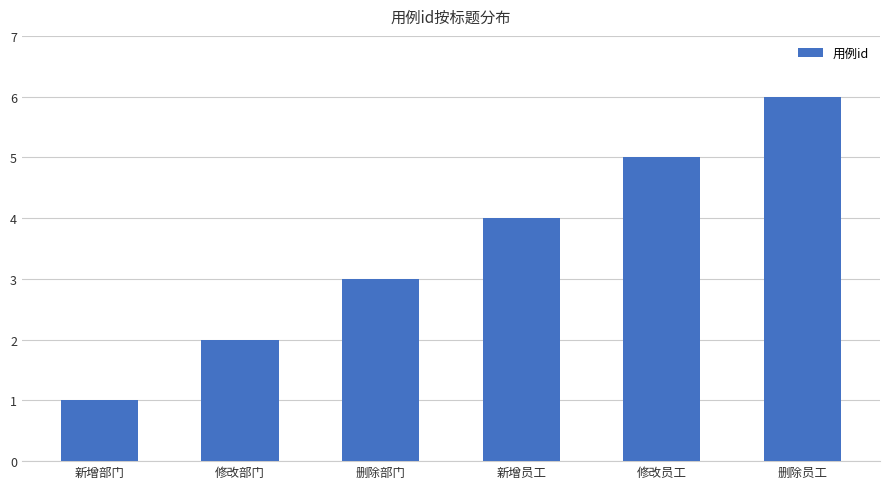

What is the change in value from 新增部门 to 新增员工?

+3